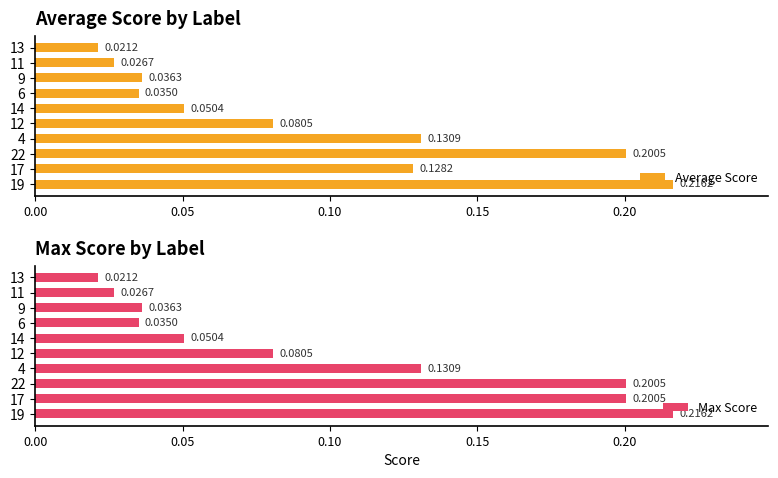

At which label does Max Score reach its minimum?

13